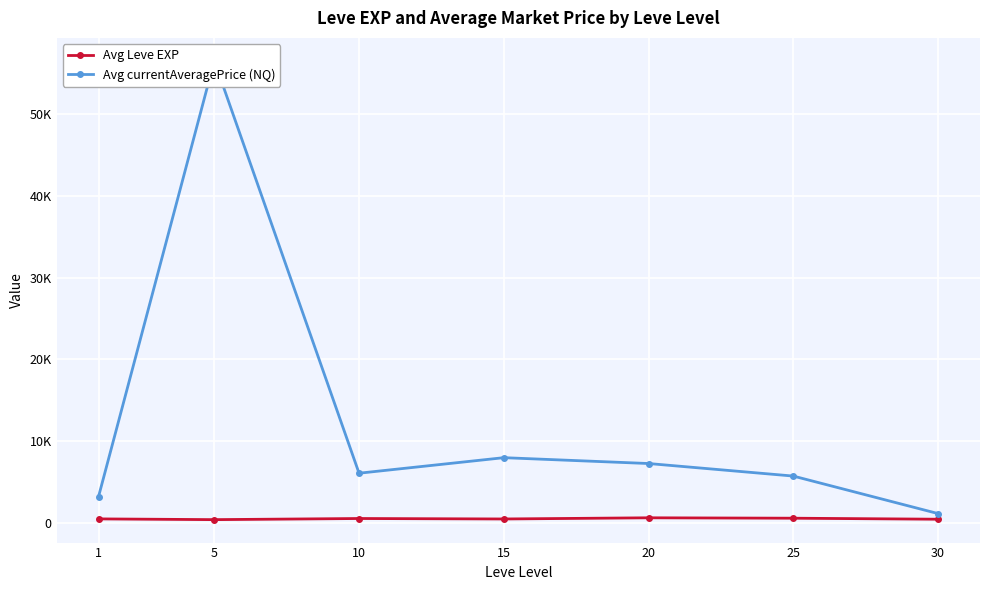

How many data points in Avg Leve EXP are less than 520?

3